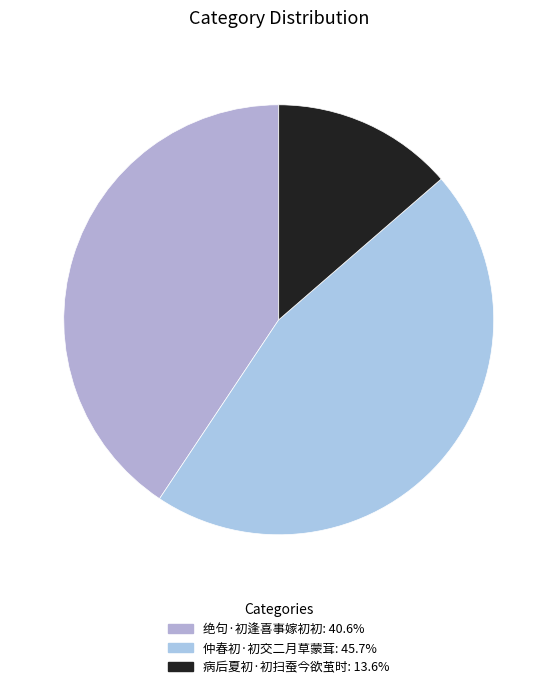

To the nearest percent, what is the difference between the largest and smallest slice percentages?

32%